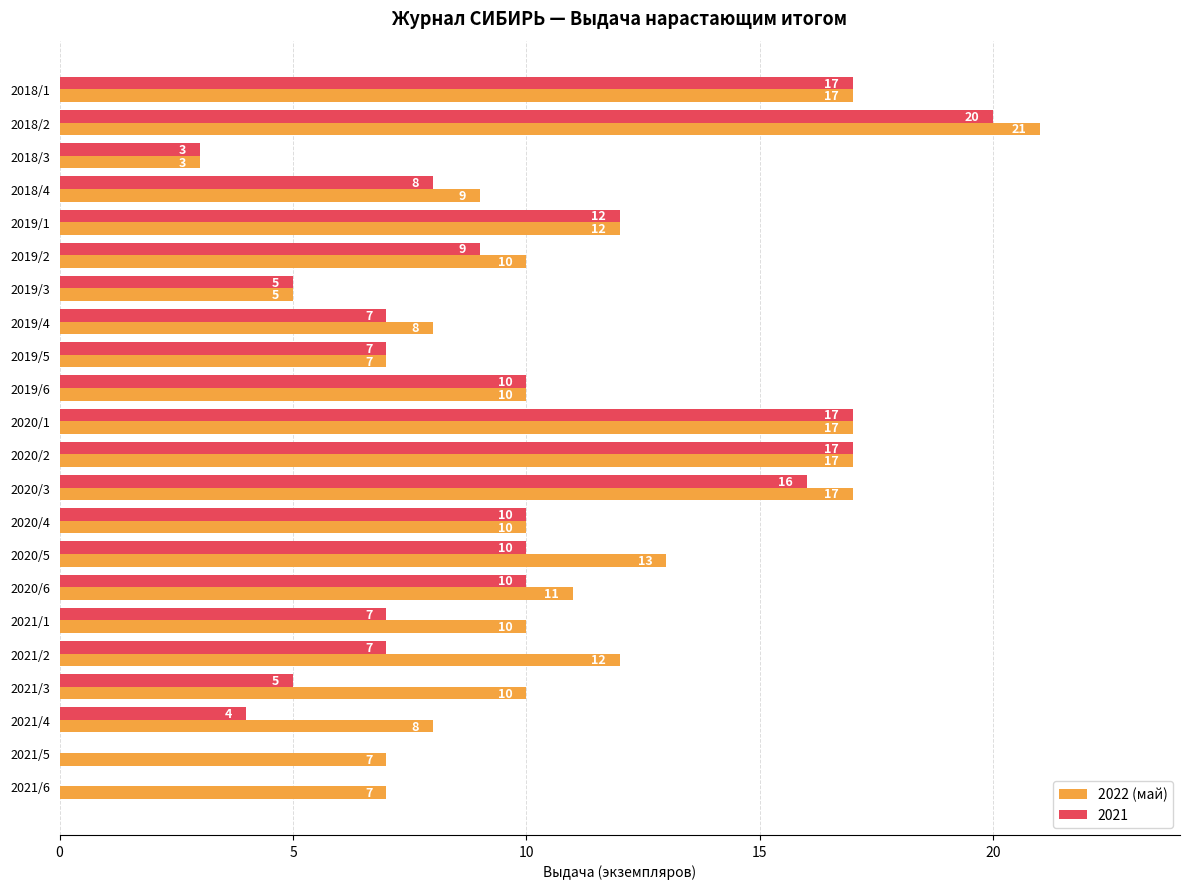

At which label does 2022 (май) reach its peak?

2018/2